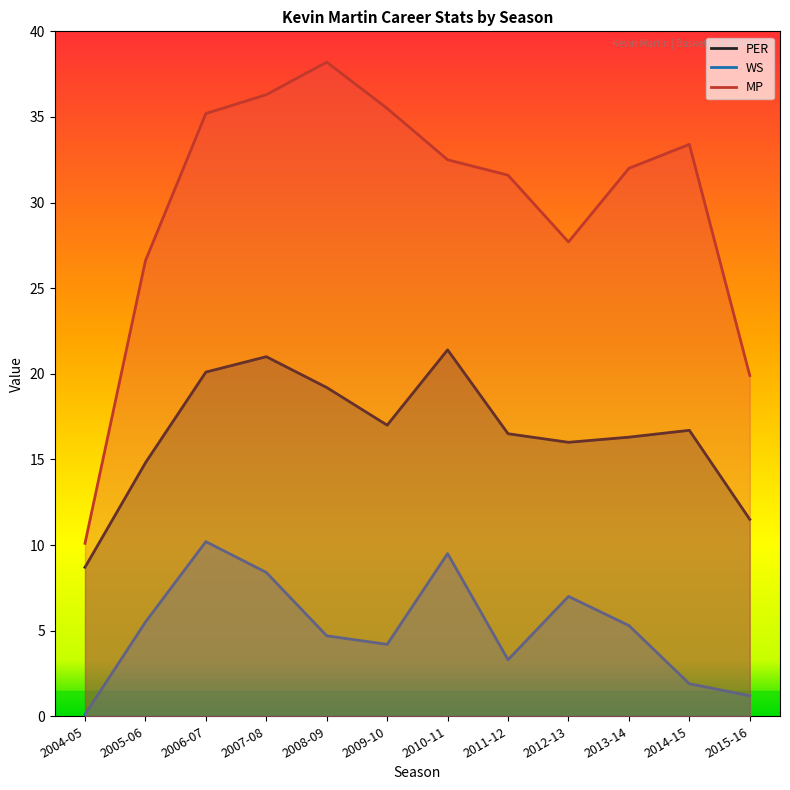

Rank the series by their maximum value, from lowest to highest.

WS, PER, MP